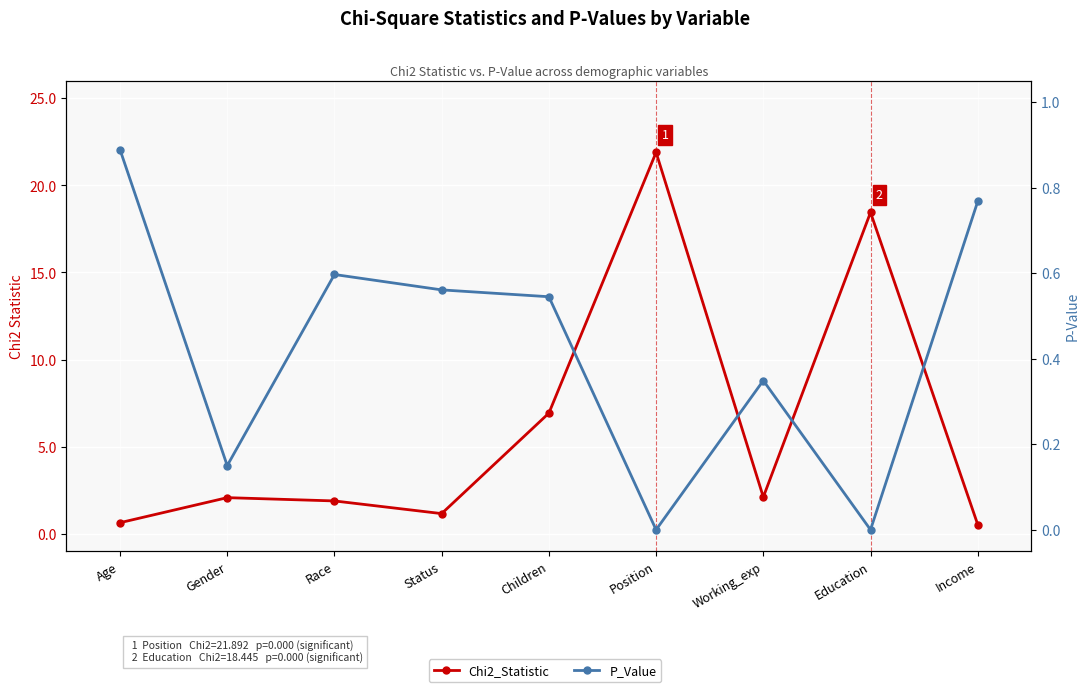

What is the difference between the highest and lowest values at Education?

18.4